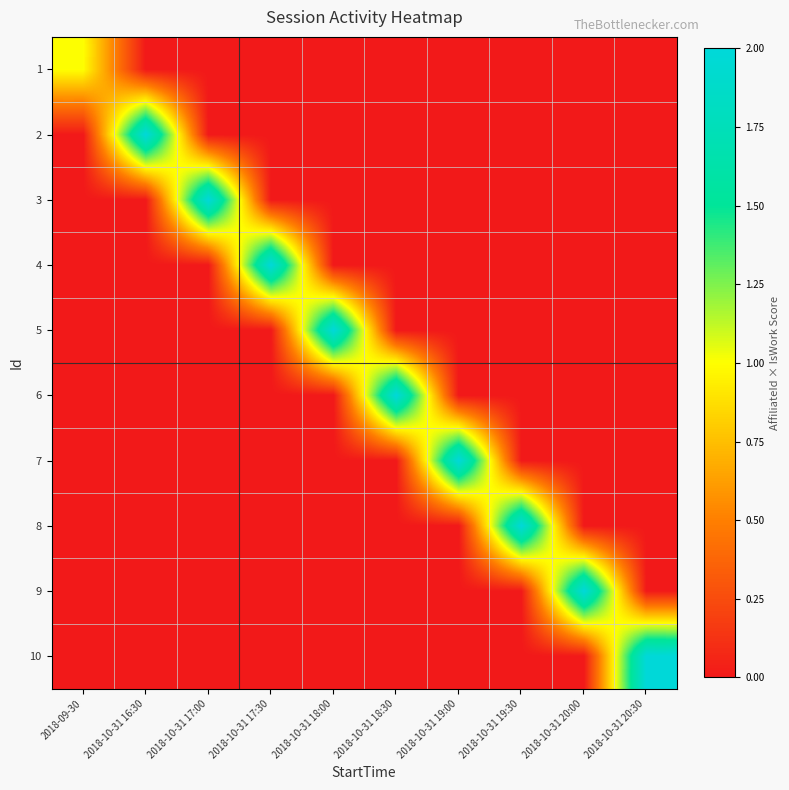

How many categories are shown in the chart?

10